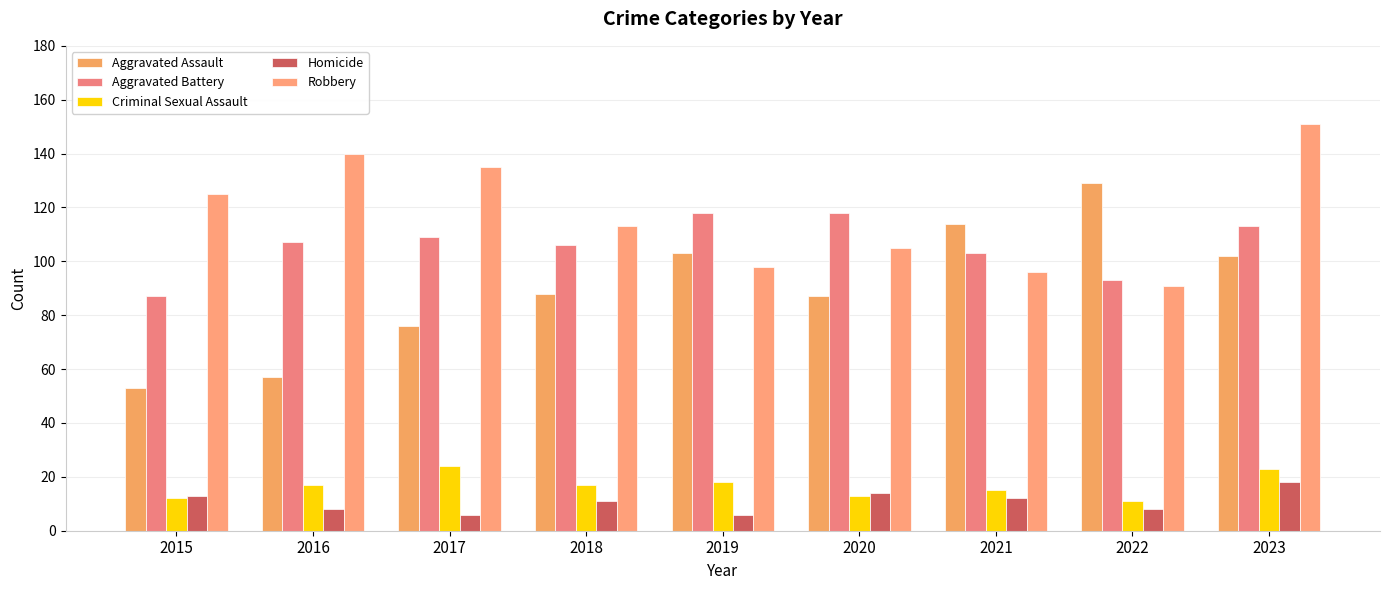

What is the average value of the Criminal Sexual Assault series?

17